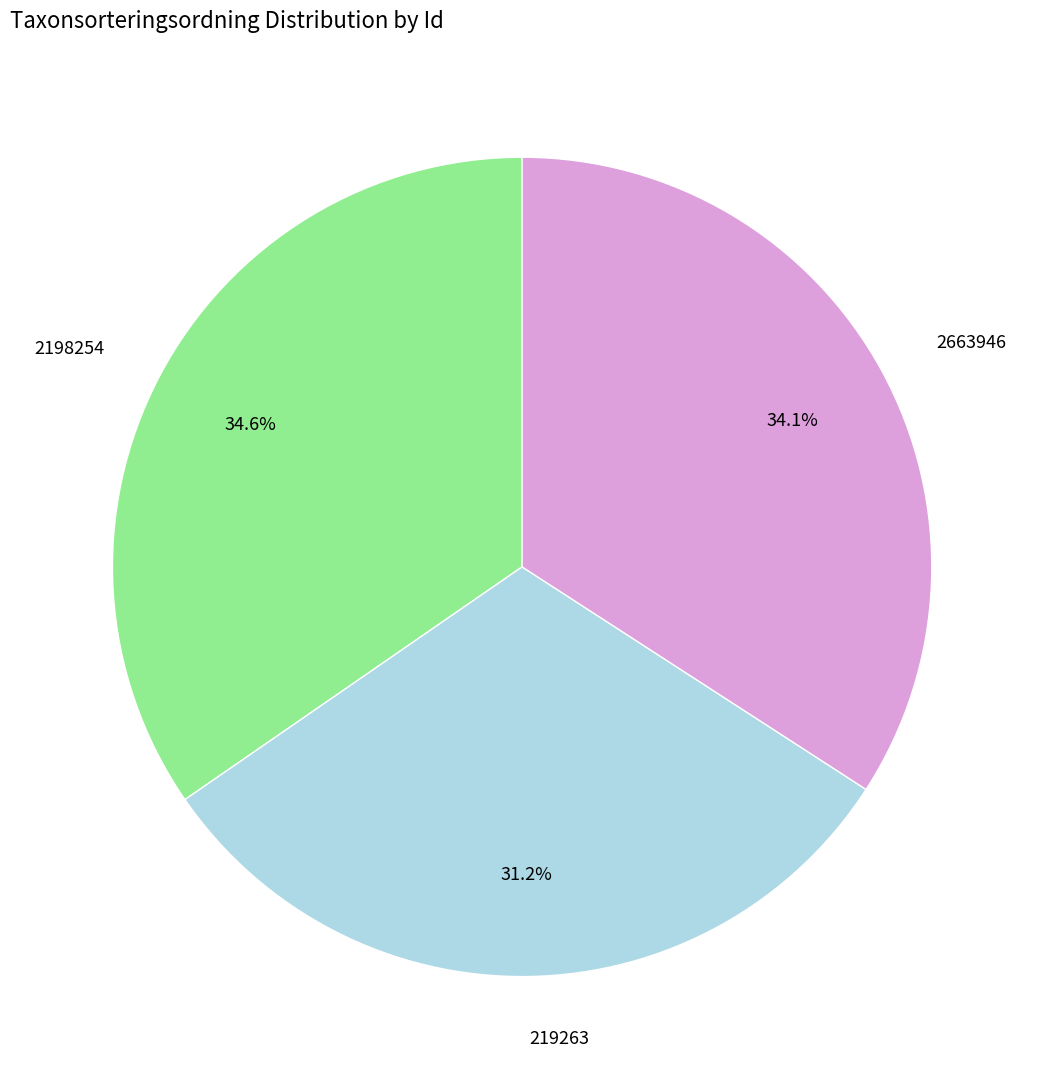

To the nearest percent, what is the difference between the largest and smallest slice percentages?

3%